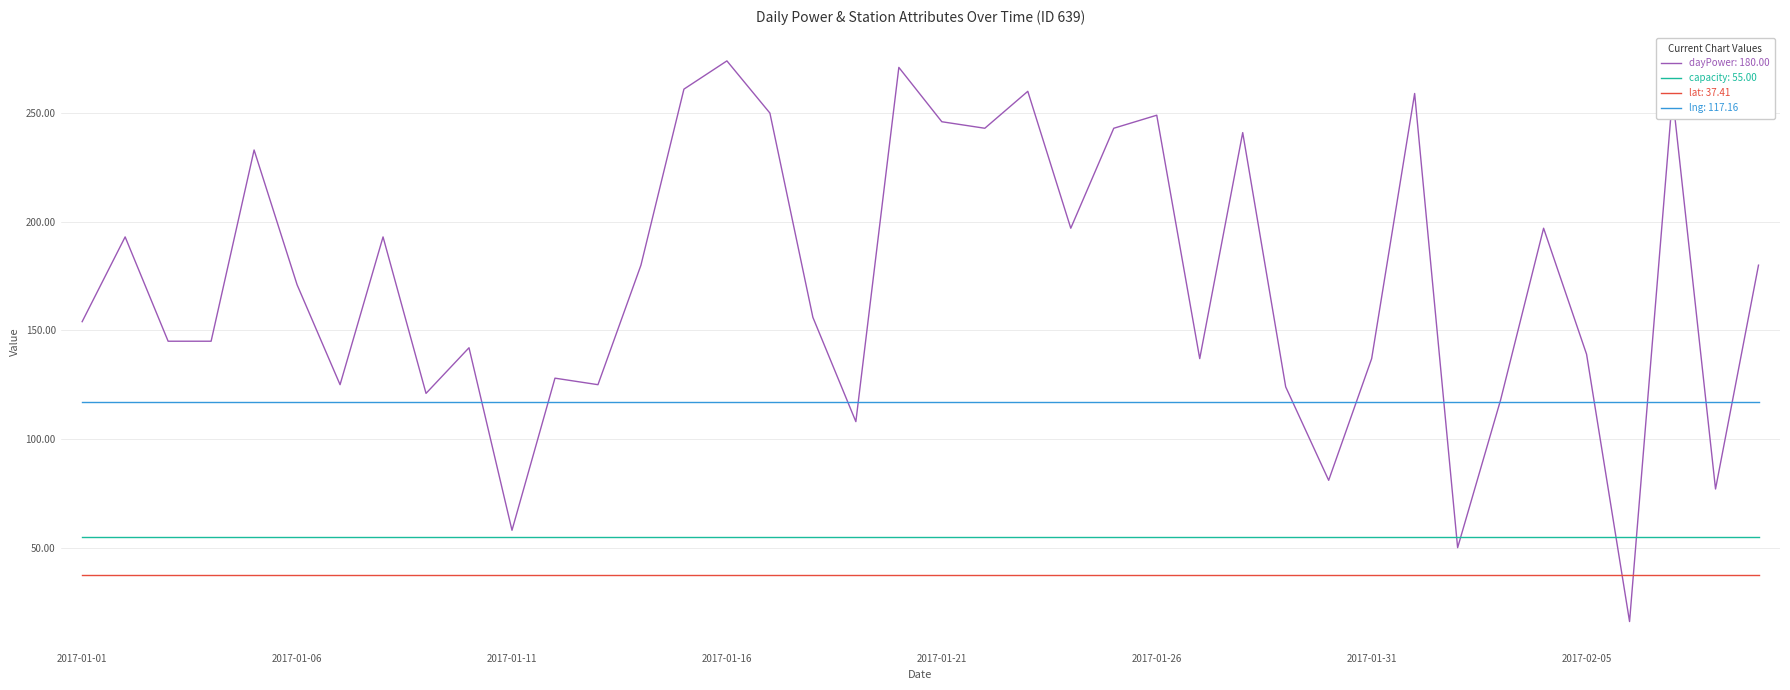

Count the number of data series in this chart.

4